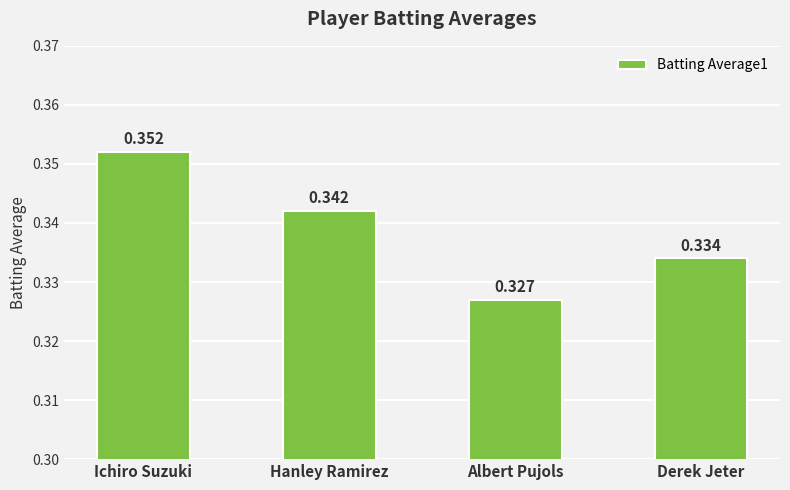

Between Derek Jeter and Ichiro Suzuki, which is larger?

Ichiro Suzuki